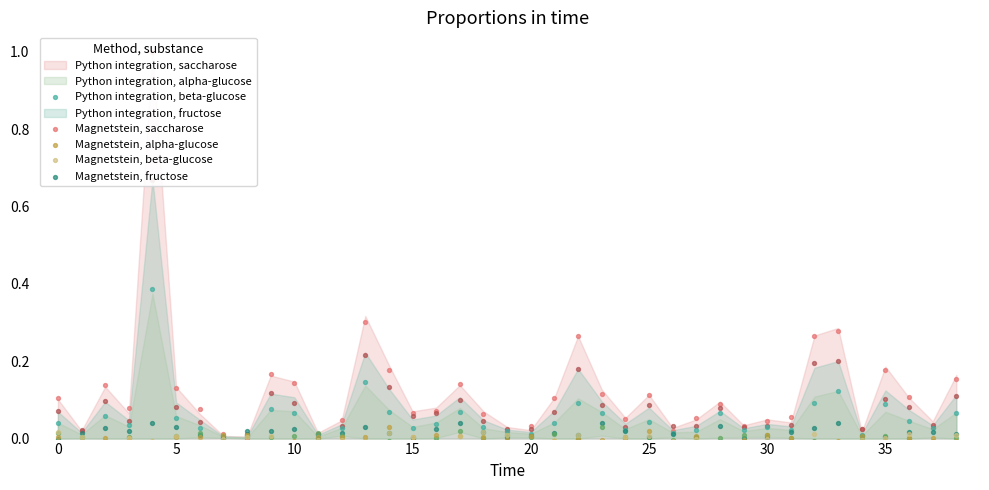

What is the total value across all series at 32?

0.2